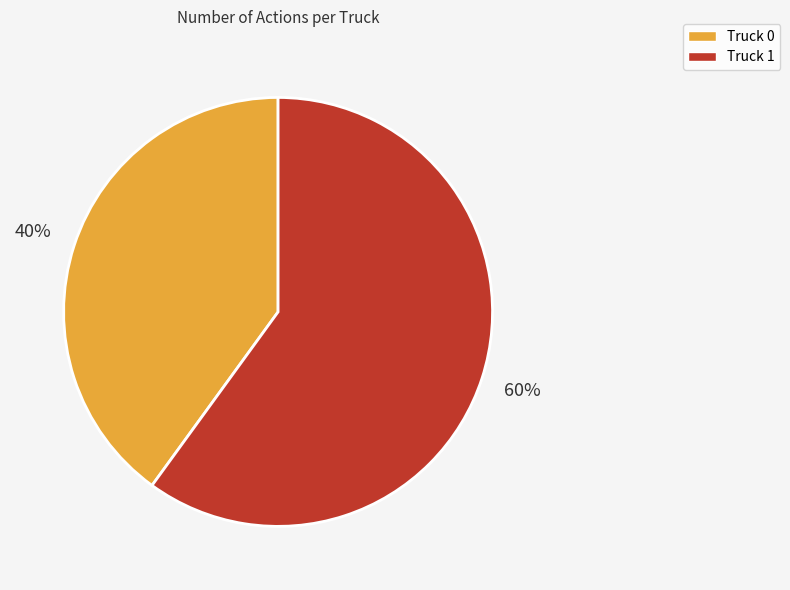

What percentage is the Truck 1 slice, to the nearest percent?

60%